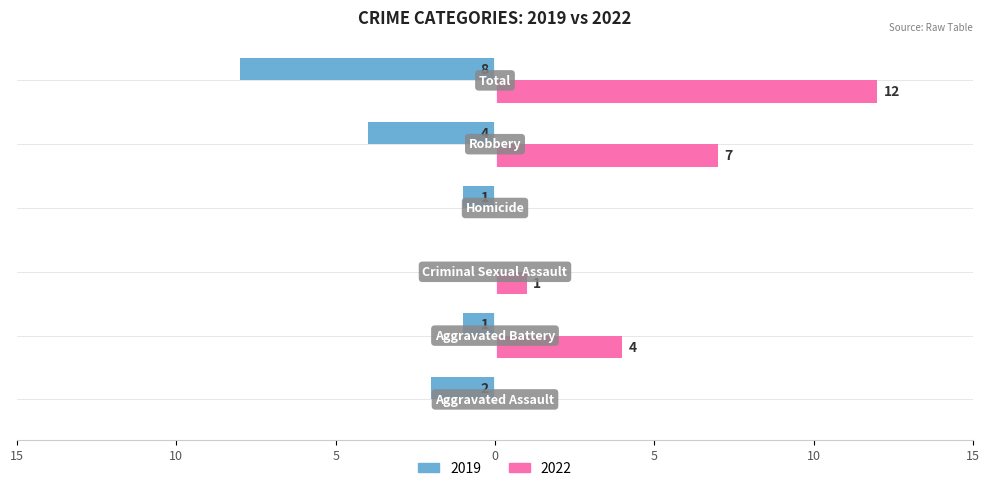

What are all the series names shown in the legend?

2019, 2022